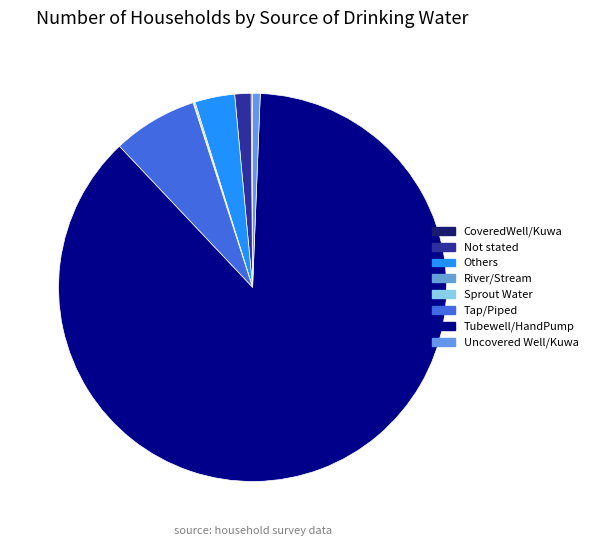

Combined, what portion of the pie is Not stated and Sprout Water?

1.4%